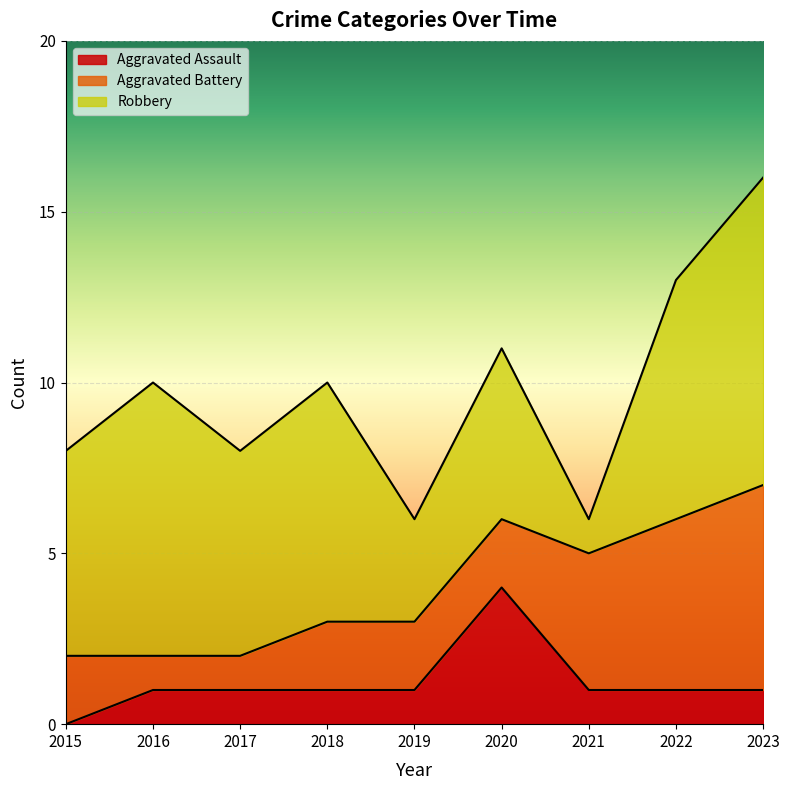

True or false: Aggravated Assault and Robbery intersect in this chart.

False